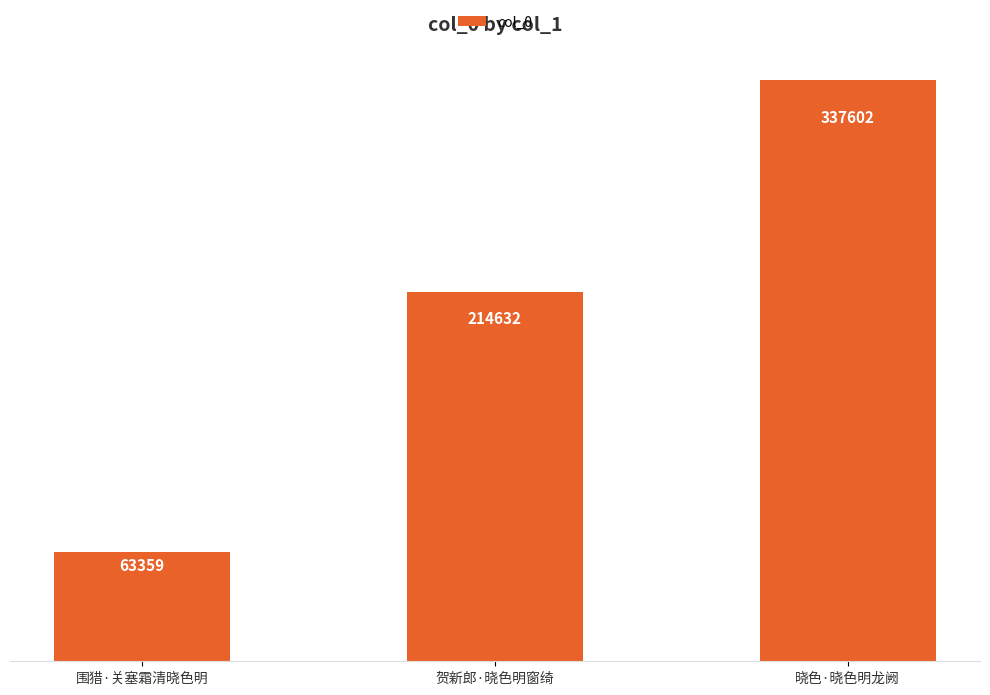

What is the sum of all values?

615593